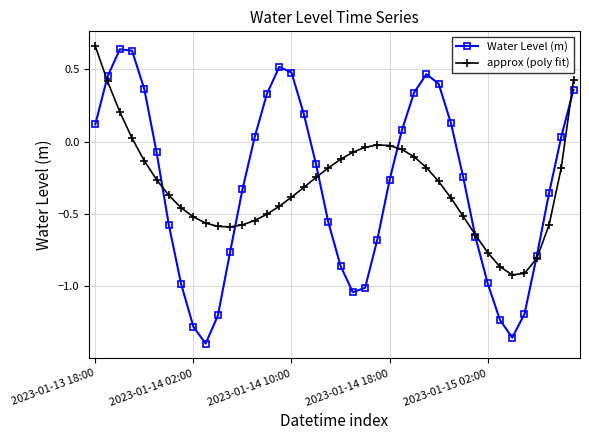

How many distinct data groups are displayed?

2